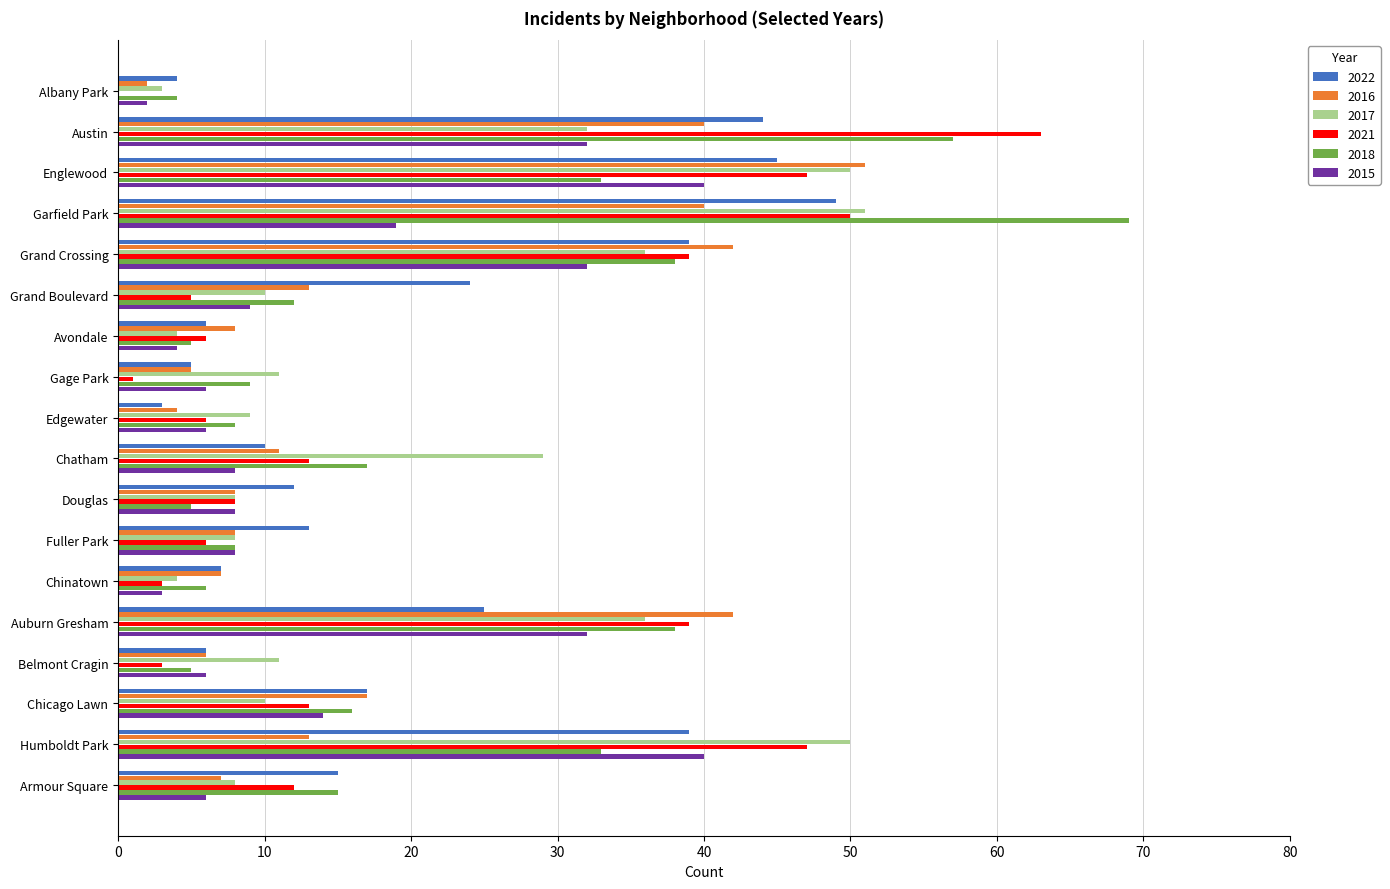

Is the value of 2016 at Austin greater than the value of 2018 at Armour Square?

Yes